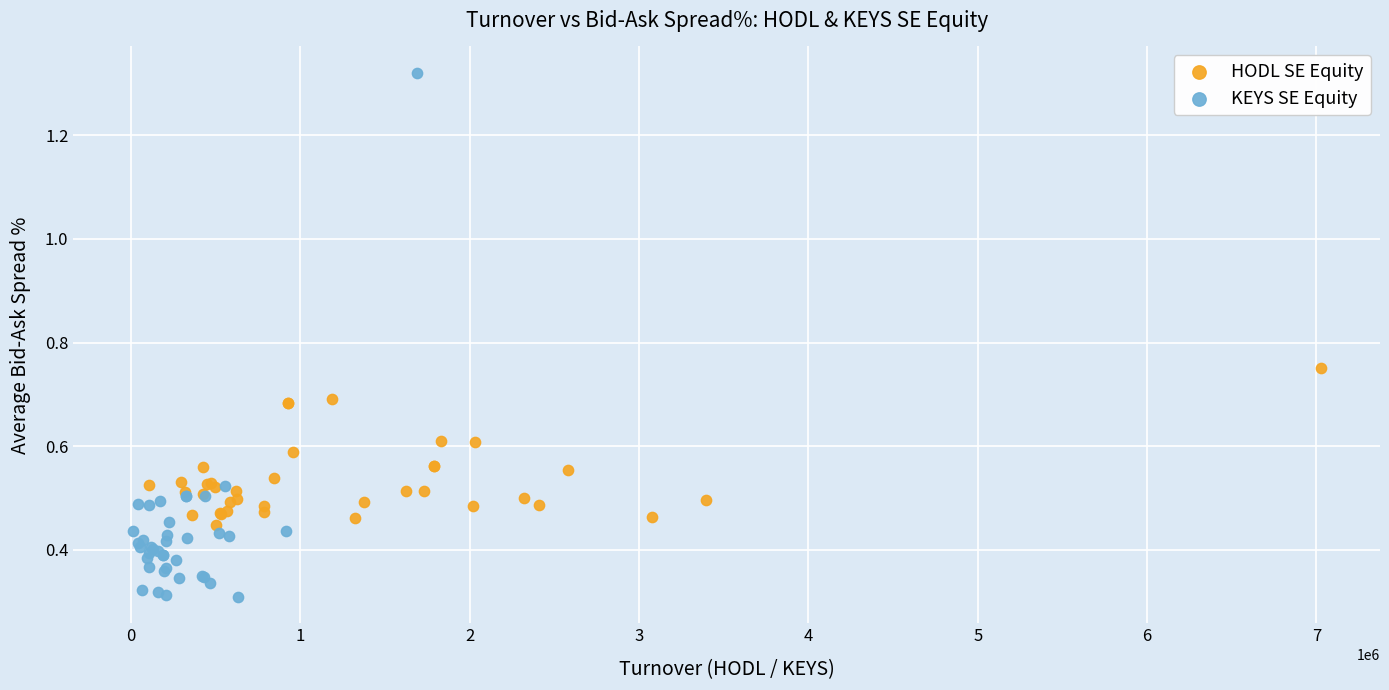

Which series contains the highest Y value?

KEYS SE Equity